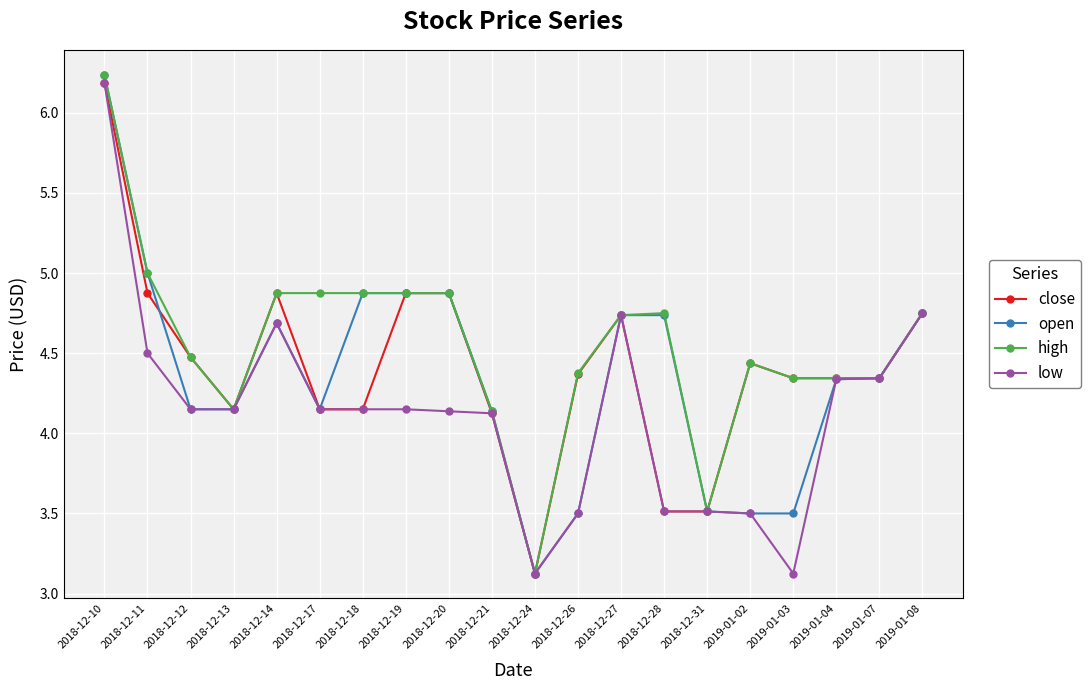

What is the average value of the high series?

4.6